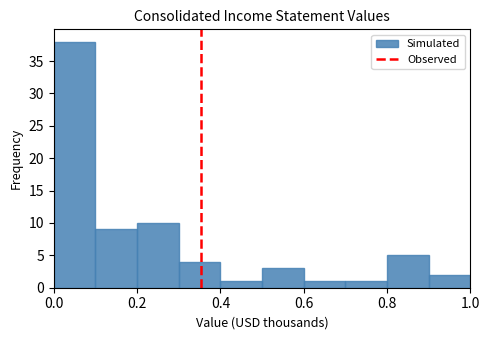

How tall is the bar that spans 0.3 to 0.4 on the x-axis? The values are not printed on the chart, so give them approximately, as read against the axis.

4